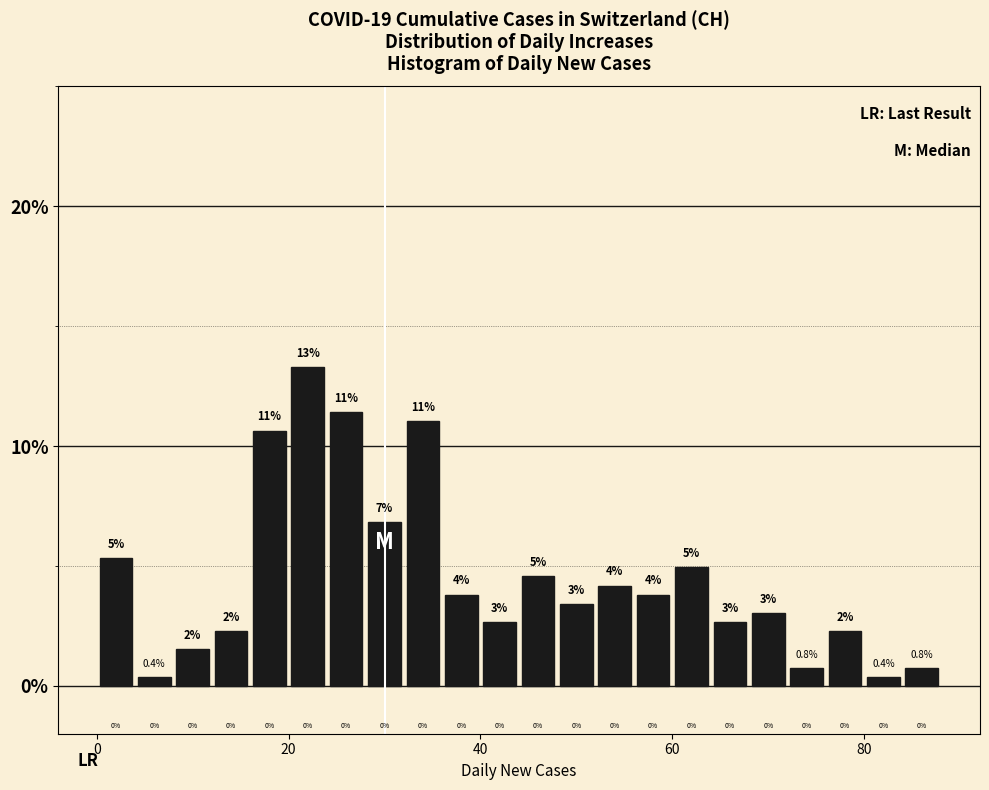

Read against the x-axis, roughly where is the centre of the tallest bar?

22